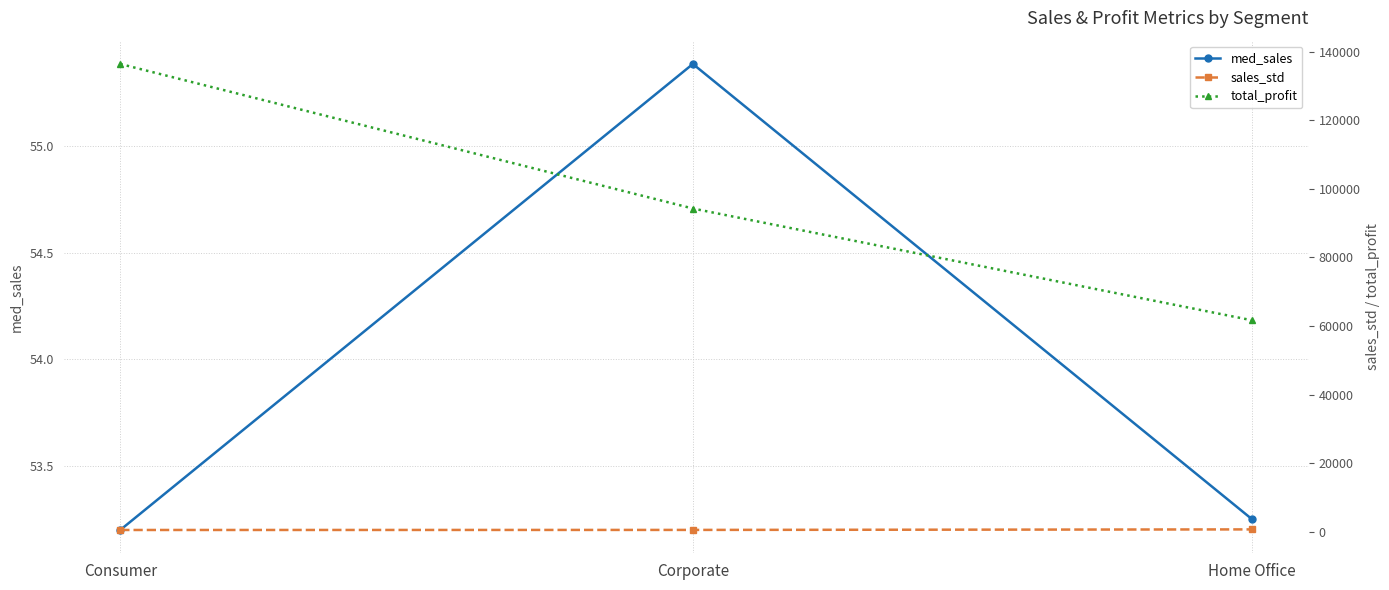

Rank the series at Corporate from lowest to highest value.

med_sales, sales_std, total_profit